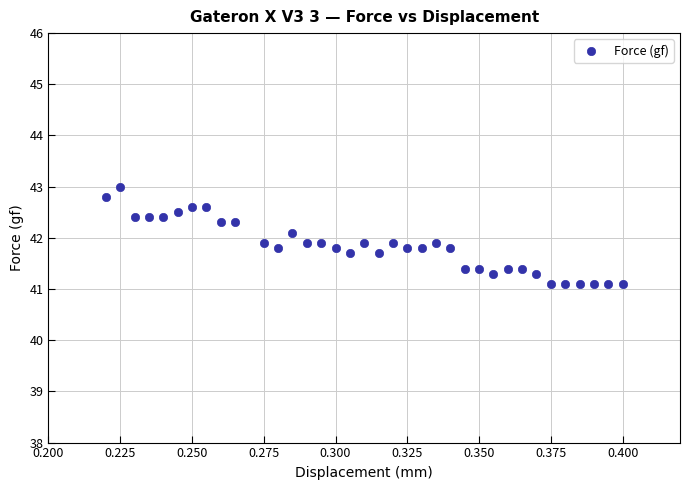

What is the range of Y values (max minus min)?

1.9